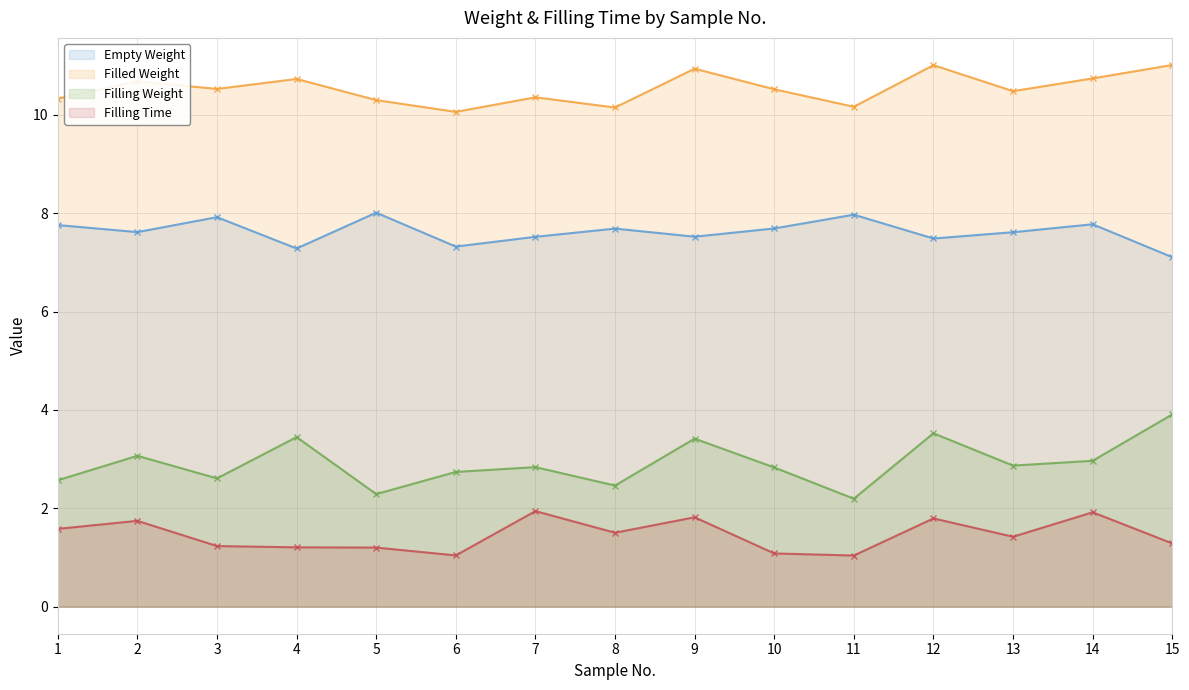

Reading left to right, list all the values displayed in this chart.

Empty Weight: 1=7.8	2=7.6	3=7.9	4=7.3	5=8.0	6=7.3	7=7.5	8=7.7	9=7.5	10=7.7	11=8.0	12=7.5	13=7.6	14=7.8	15=7.1
Filled Weight: 1=10.3	2=10.7	3=10.5	4=10.7	5=10.3	6=10.1	7=10.4	8=10.2	9=10.9	10=10.5	11=10.2	12=11.0	13=10.5	14=10.7	15=11.0
Filling Weight: 1=2.6	2=3.1	3=2.6	4=3.4	5=2.3	6=2.7	7=2.8	8=2.5	9=3.4	10=2.8	11=2.2	12=3.5	13=2.9	14=3.0	15=3.9
Filling Time: 1=1.6	2=1.7	3=1.2	4=1.2	5=1.2	6=1.0	7=1.9	8=1.5	9=1.8	10=1.1	11=1.0	12=1.8	13=1.4	14=1.9	15=1.3